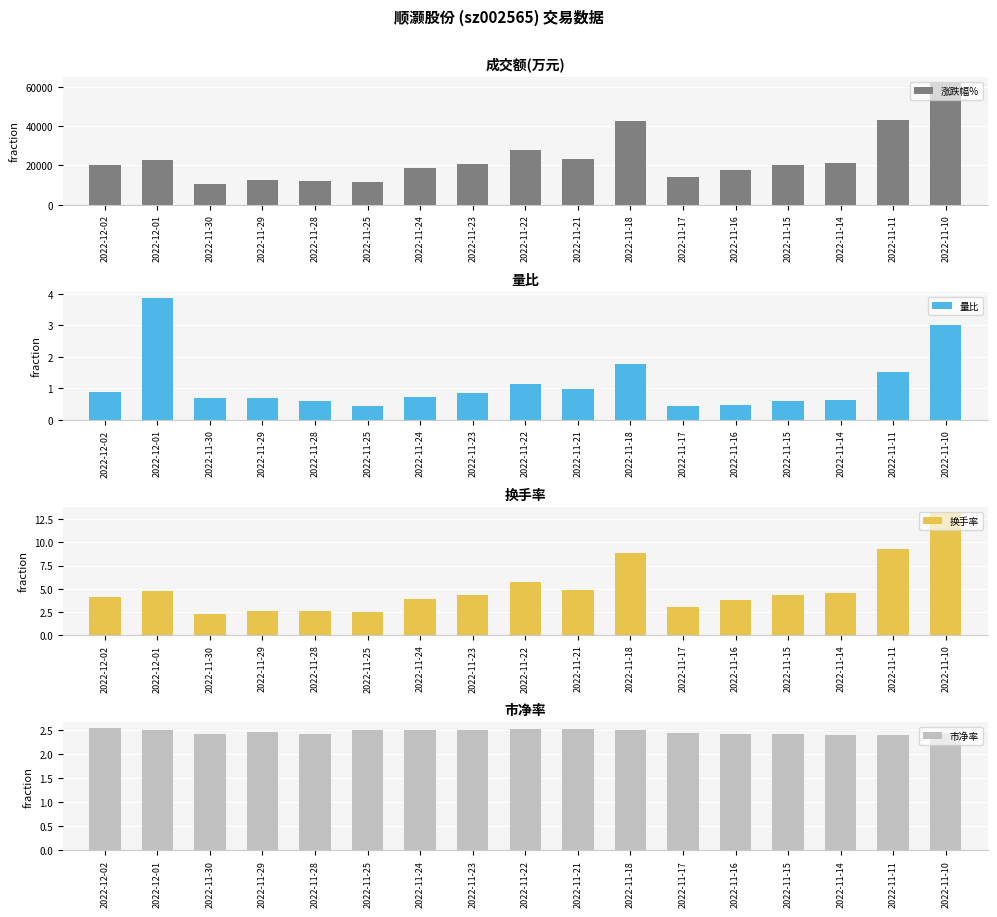

Between 2022-11-22 and 2022-11-16, which is larger?

2022-11-22